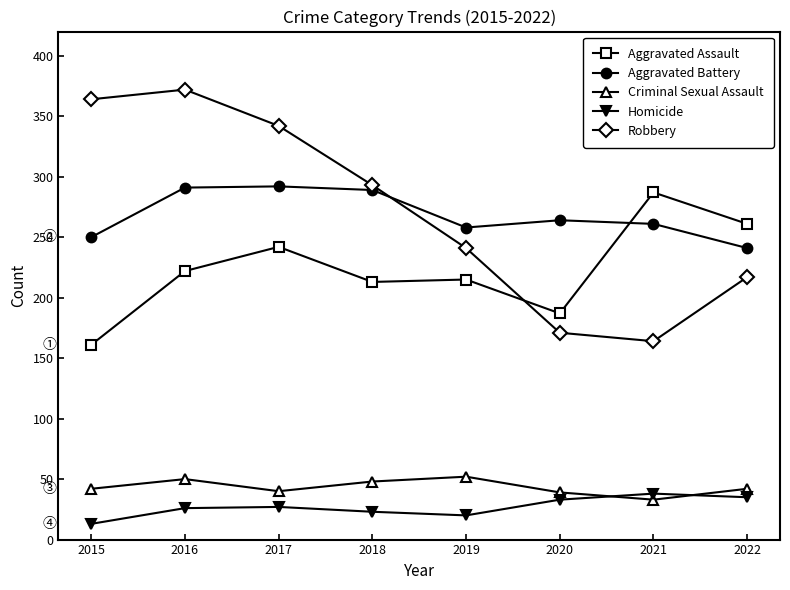

The Aggravated Assault series shows 187 at 2020. True or false?

True